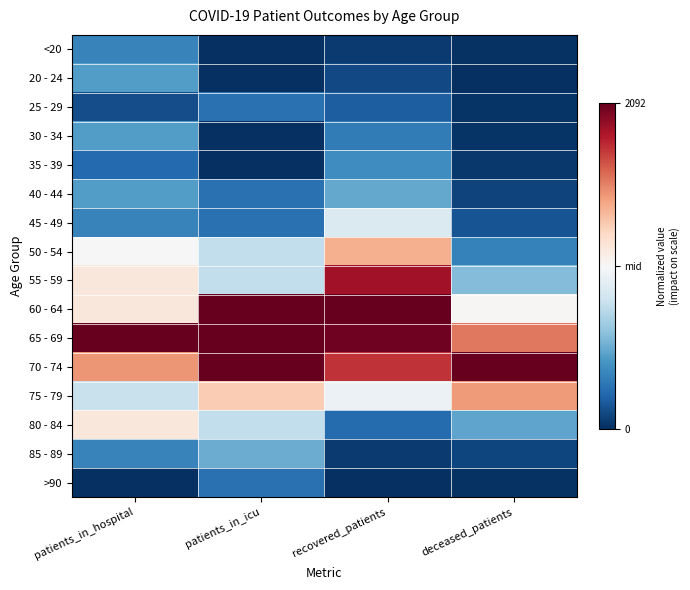

Which series has the largest total across all categories?

65 - 69